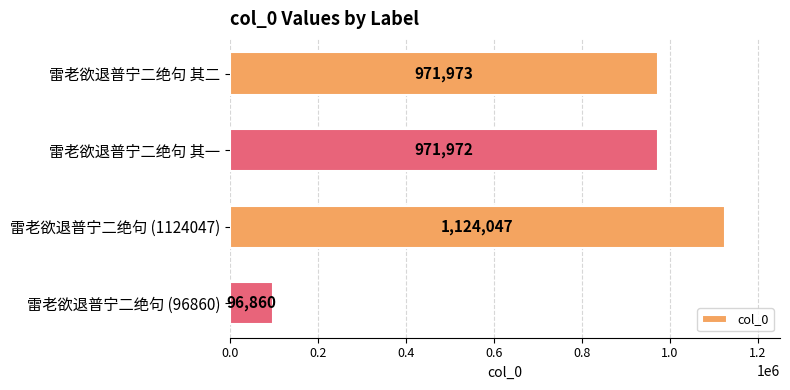

How many bars are there in total?

4